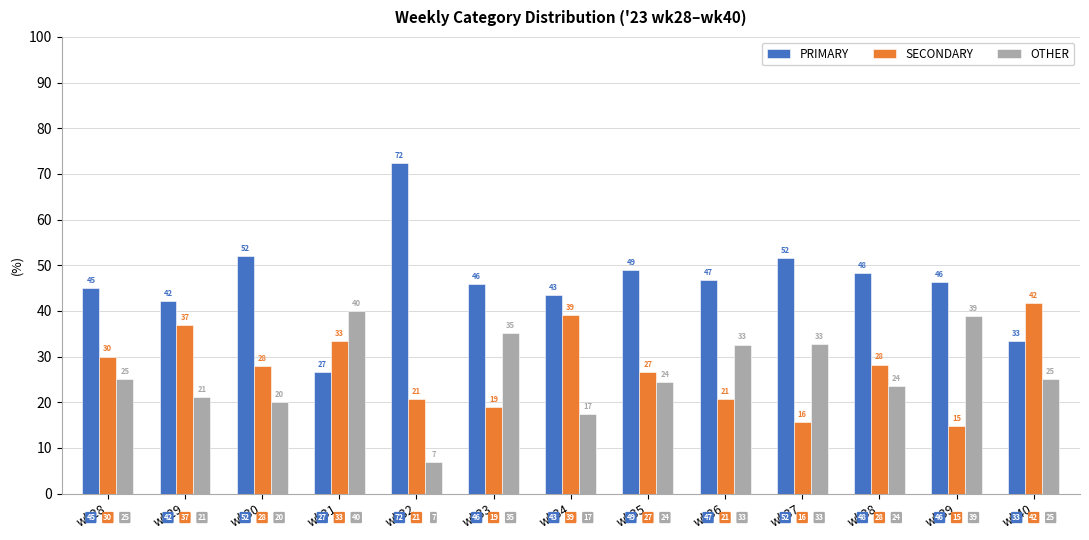

What is the average value of the SECONDARY series?

27.3